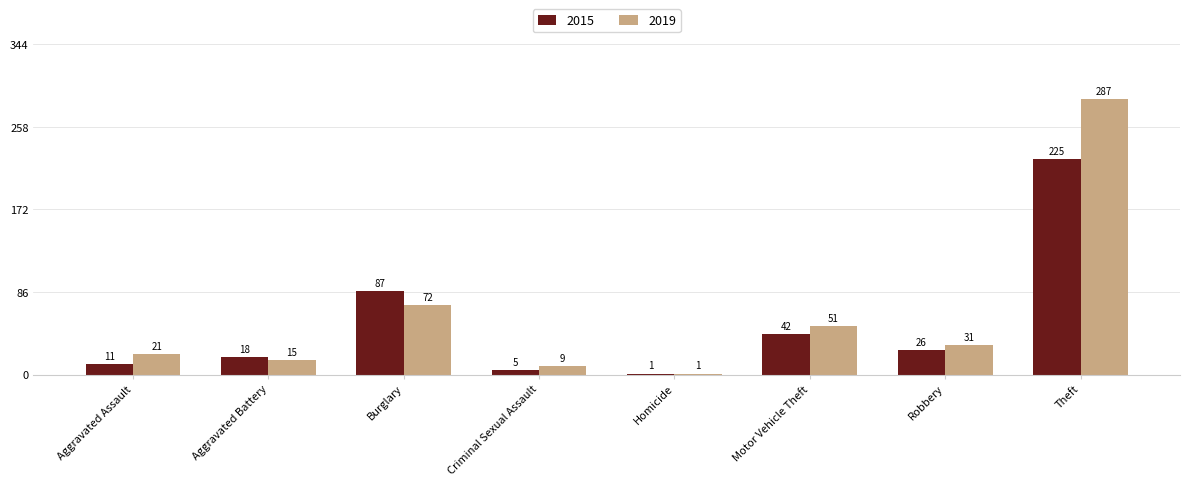

Count the number of data series in this chart.

2